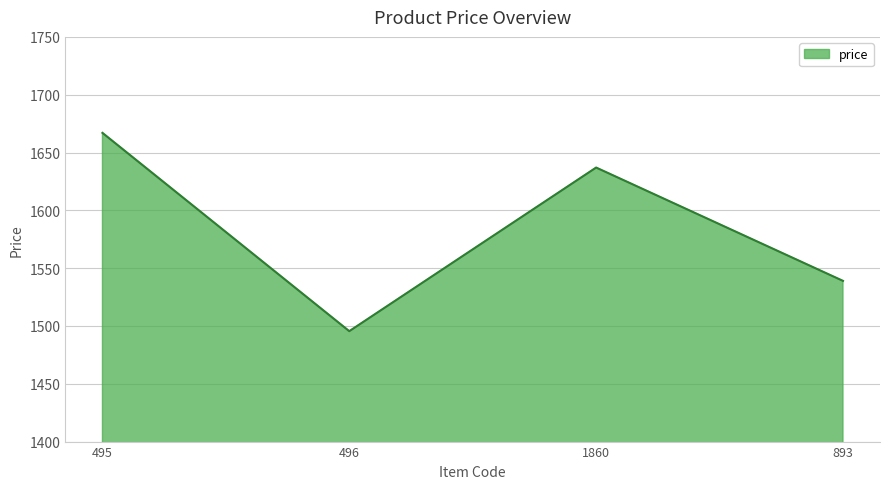

What is the sum of all values?

6338.5